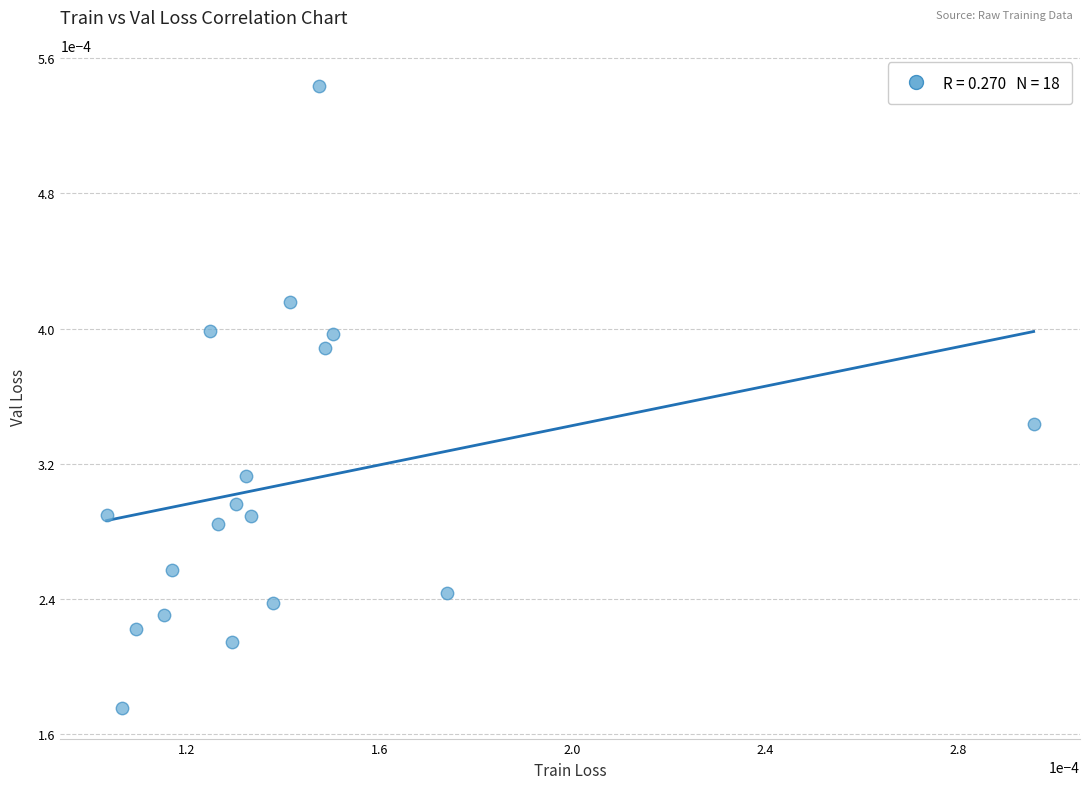

How many data points are displayed?

18